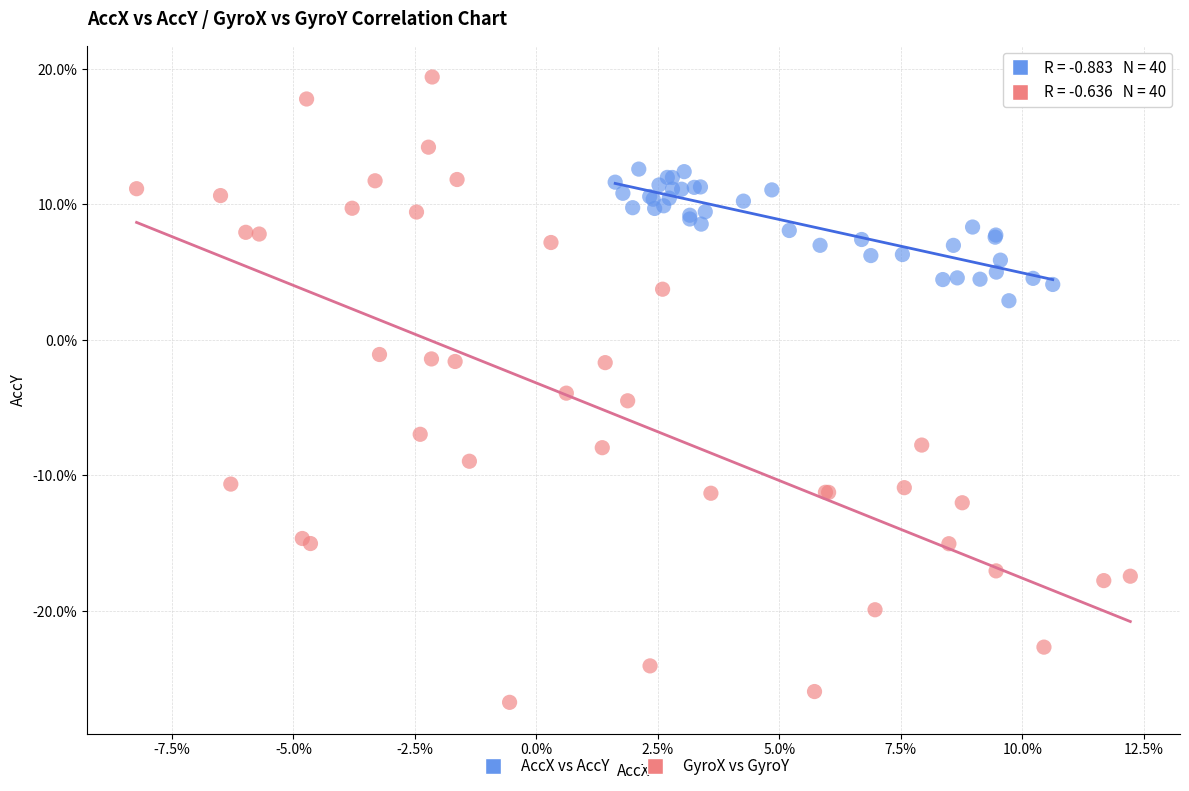

Which series contains the lowest Y value?

GyroX vs GyroY